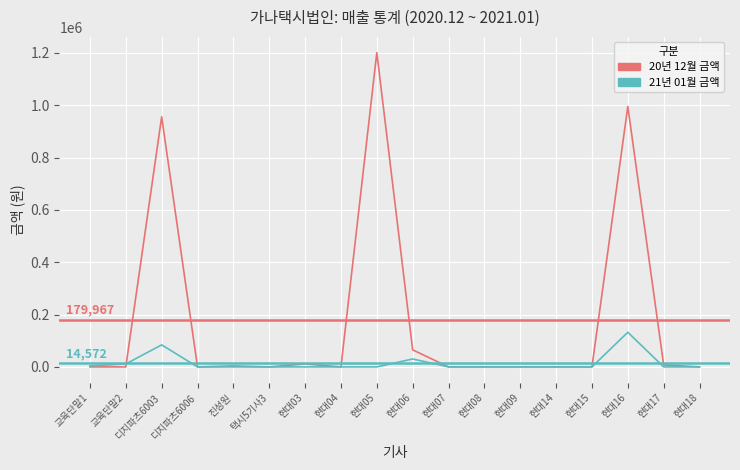

Rank the series by their maximum value, from highest to lowest.

20년 12월 금액, 21년 01월 금액